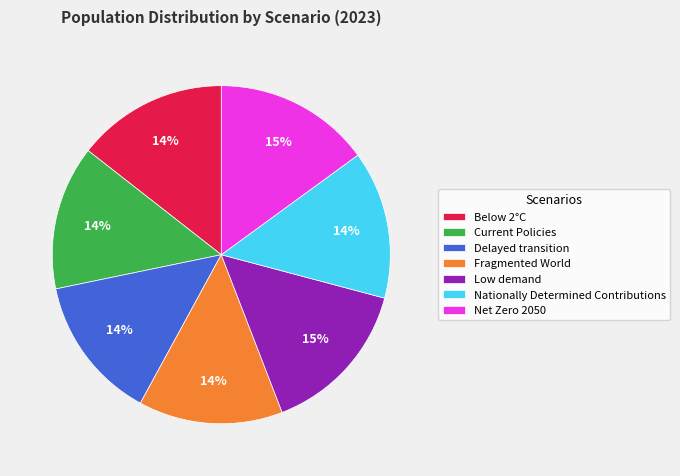

Is the sum of Delayed transition and Nationally Determined Contributions greater than half?

No